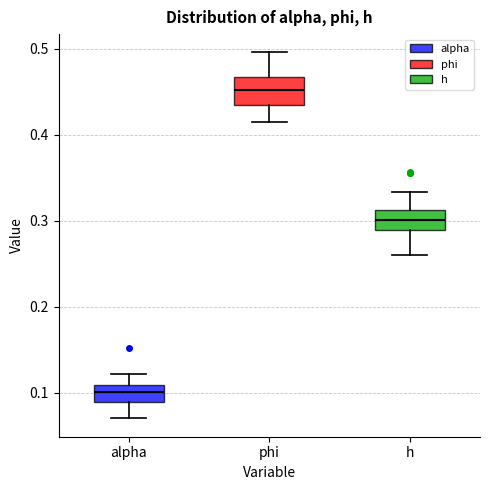

Which box's median line is the highest?

phi